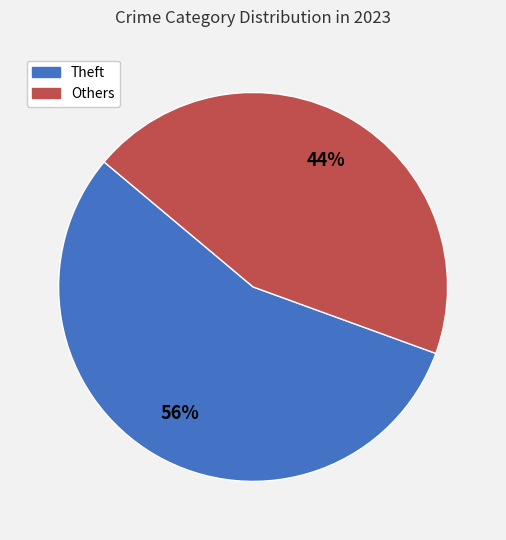

To the nearest percent, what is the average slice percentage?

50%